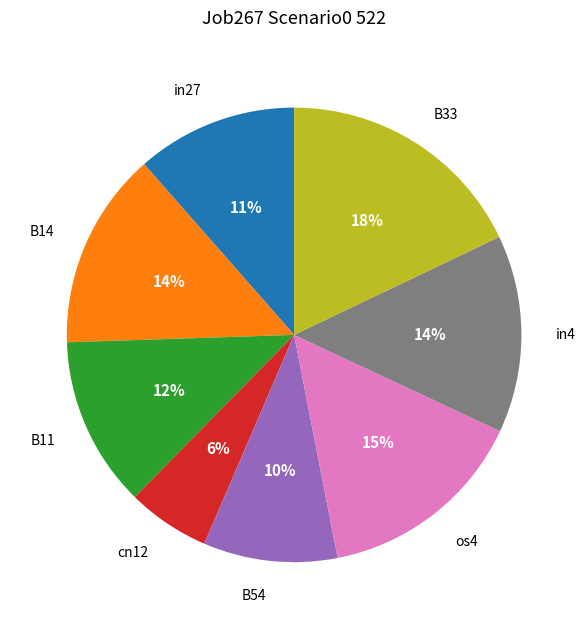

What percentage is the in27 slice, to the nearest percent?

11%